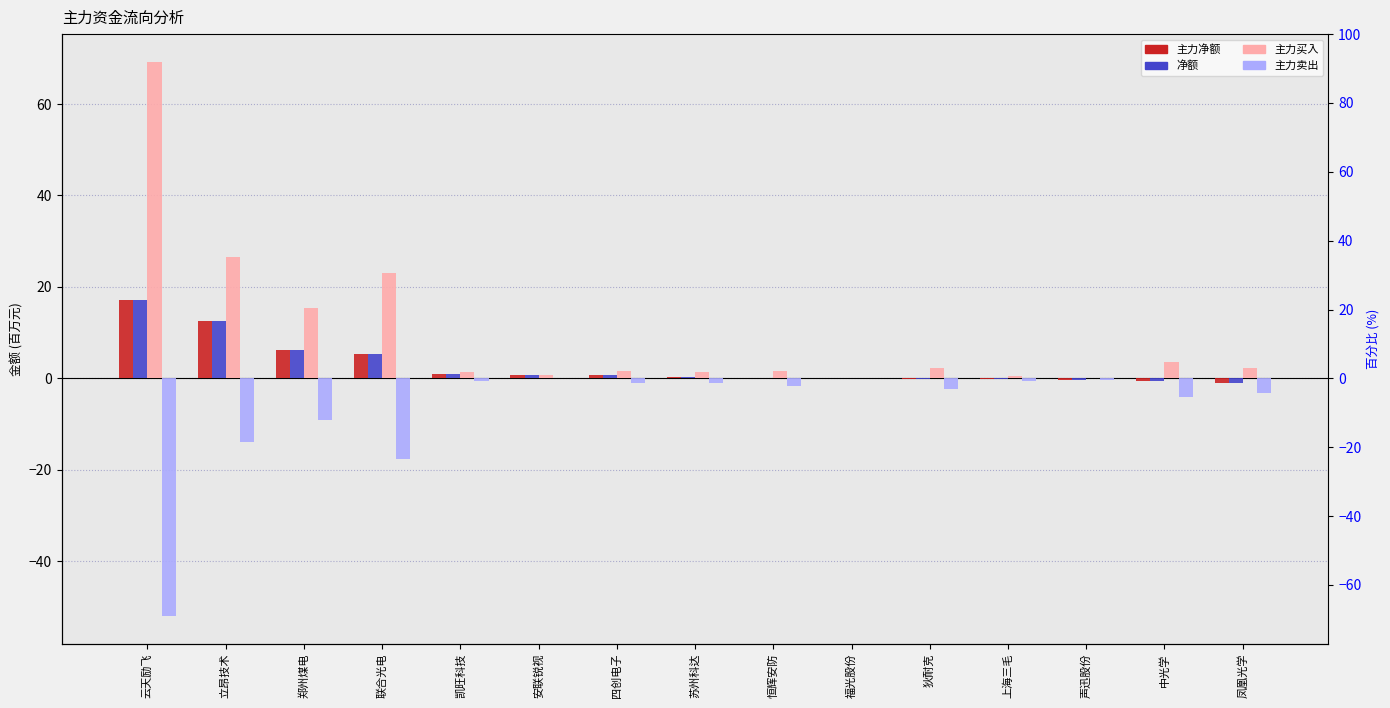

Are the bars horizontal?

No